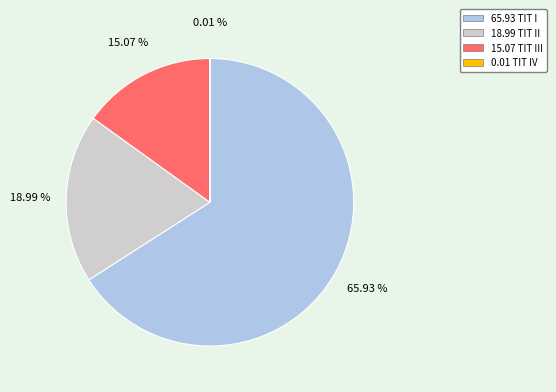

To the nearest percent, what is the average slice percentage?

25%